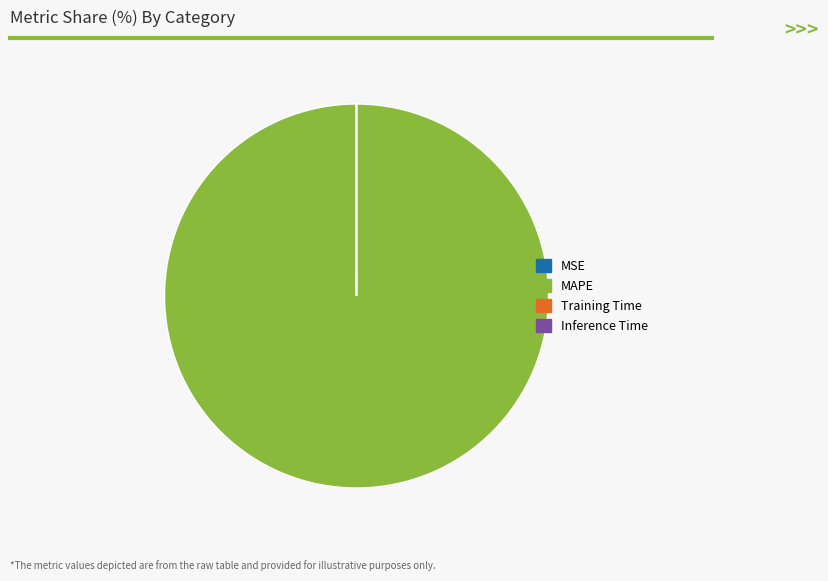

Is it true that MAPE is 87% of the pie?

False